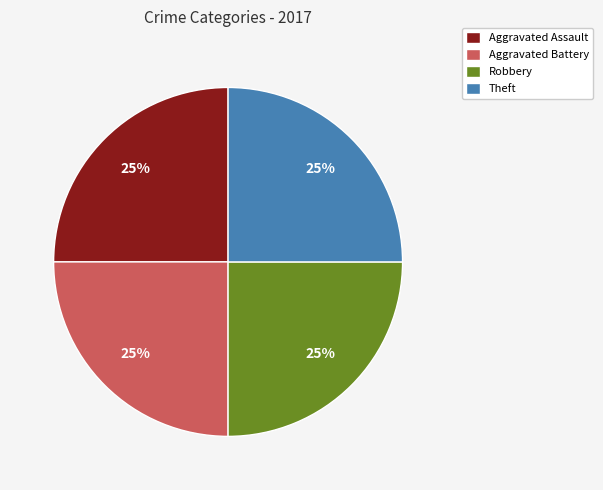

What is the ratio of the value at Aggravated Assault to the value at Theft?

1.0